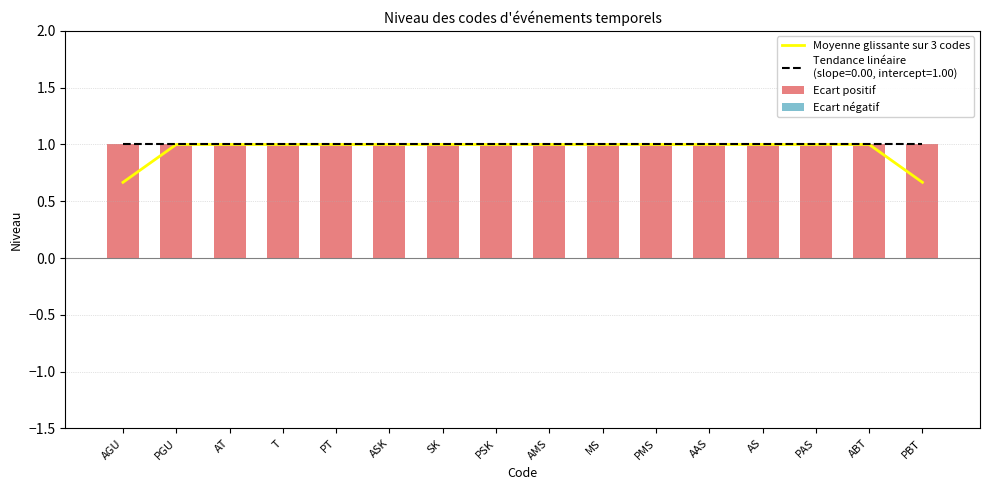

At which label is Ecart positif closest to 1?

AGU